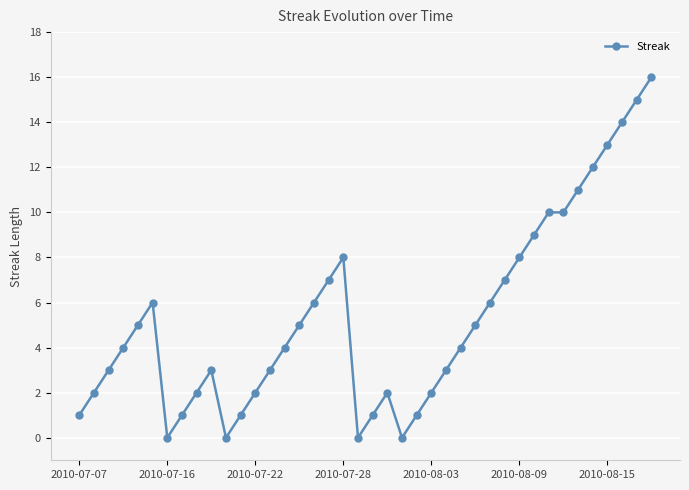

What is the difference between the second highest and second lowest values?

15